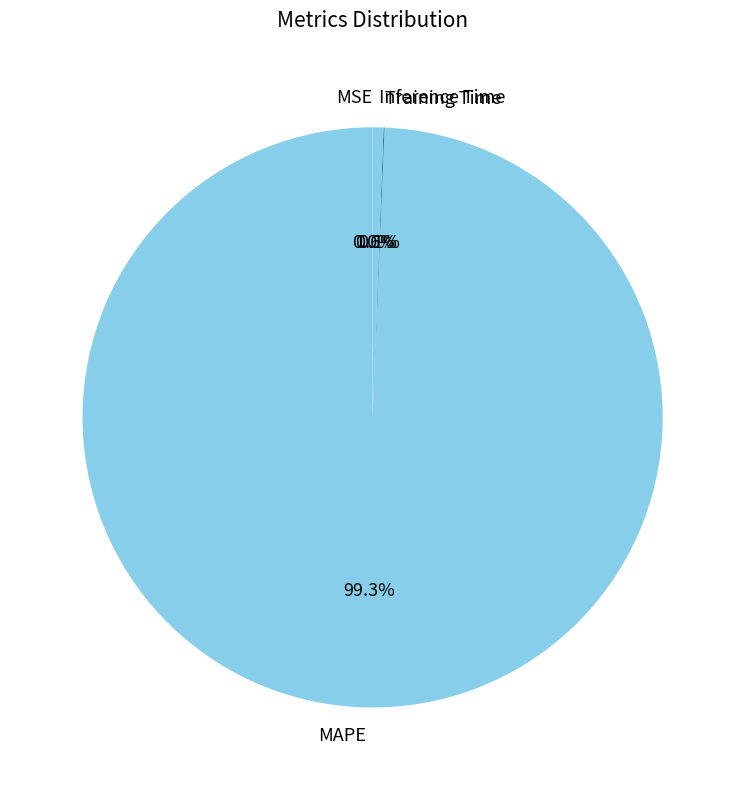

What is the largest slice in the pie chart?

MAPE